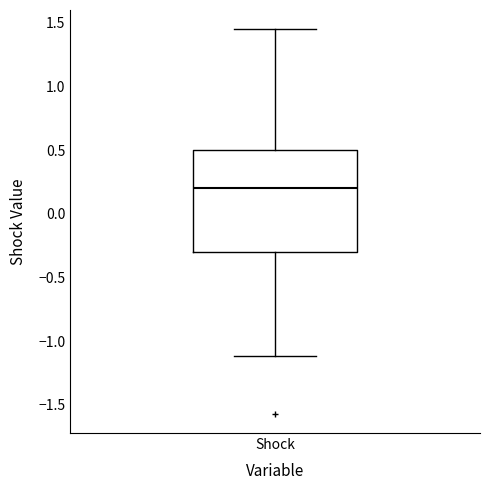

Read this box plot against the y-axis: the position of the median line, the range covered by the box, and the ends of both whiskers. The values are not printed on the chart, so give them approximately, as read against the axis.

median 0.20, box -0.30 to 0.50, whiskers -1.10 to 1.45